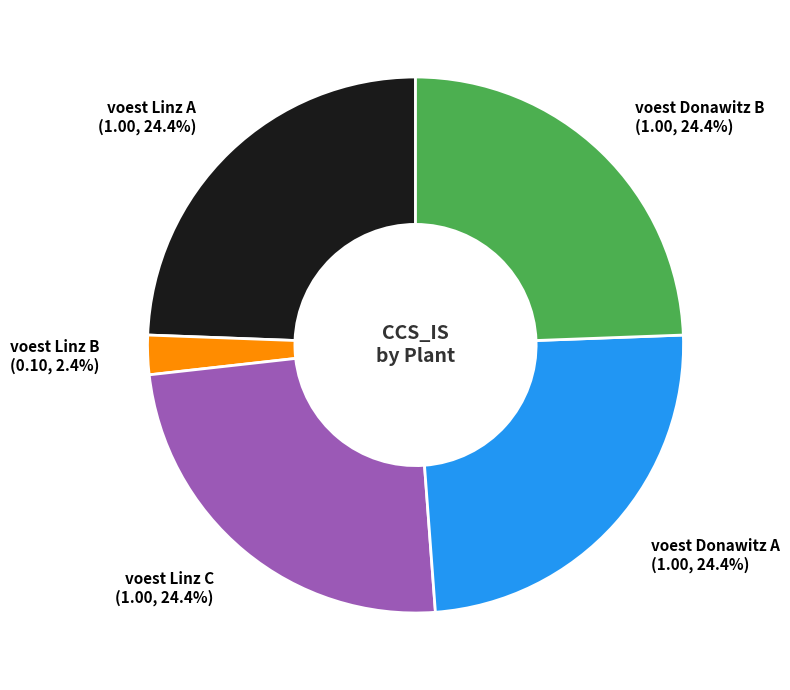

Is voest Linz C the majority of the pie?

No